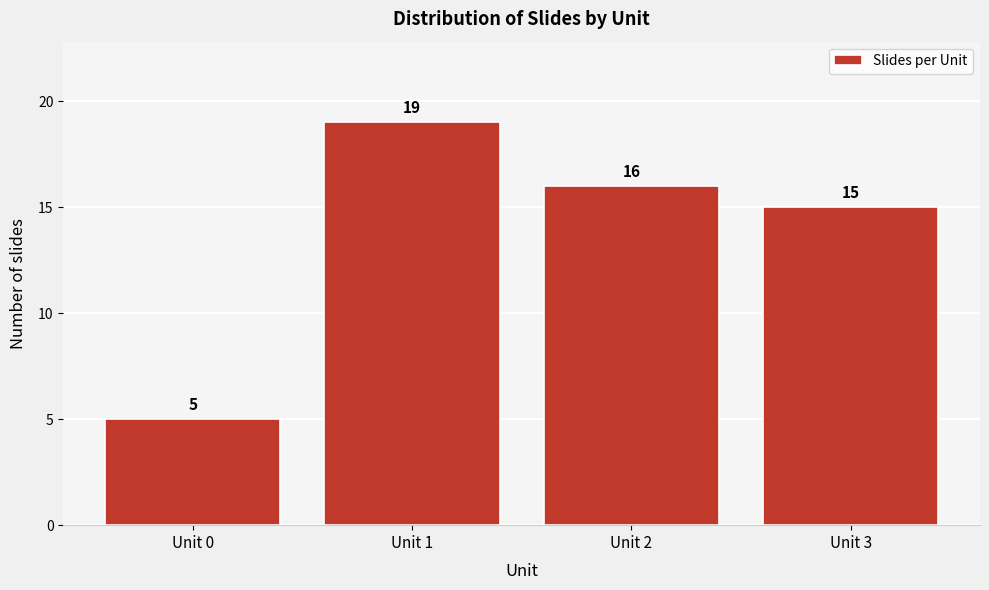

Reading left to right, what are all the values shown in this chart?

5	19	16	15